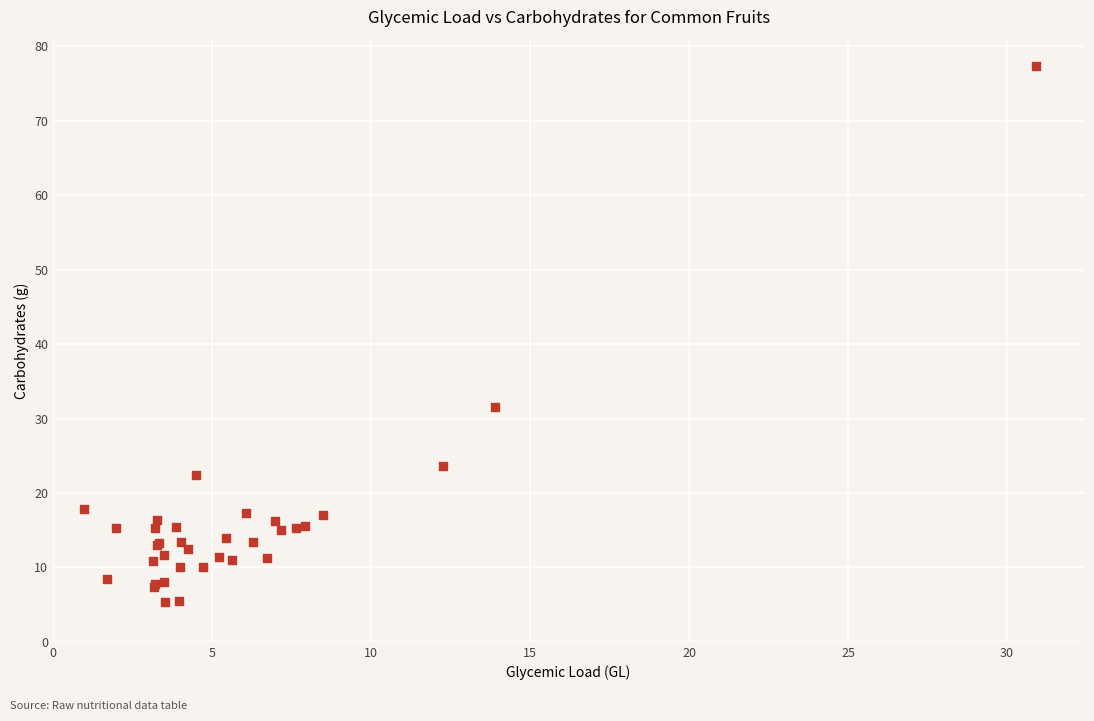

What Y value in the scatter plot is closest to 41?

31.6